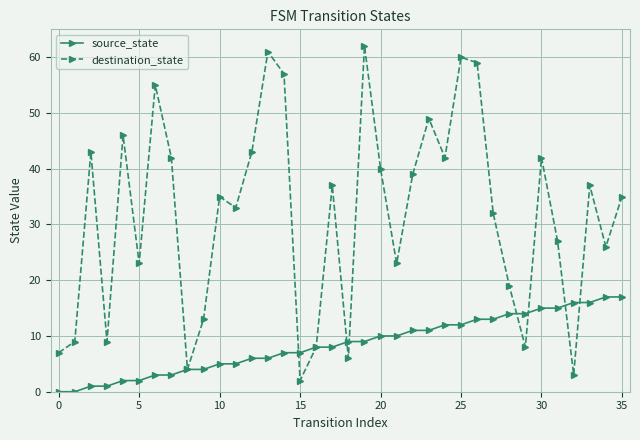

How many interior local peaks does the destination_state series have?

11